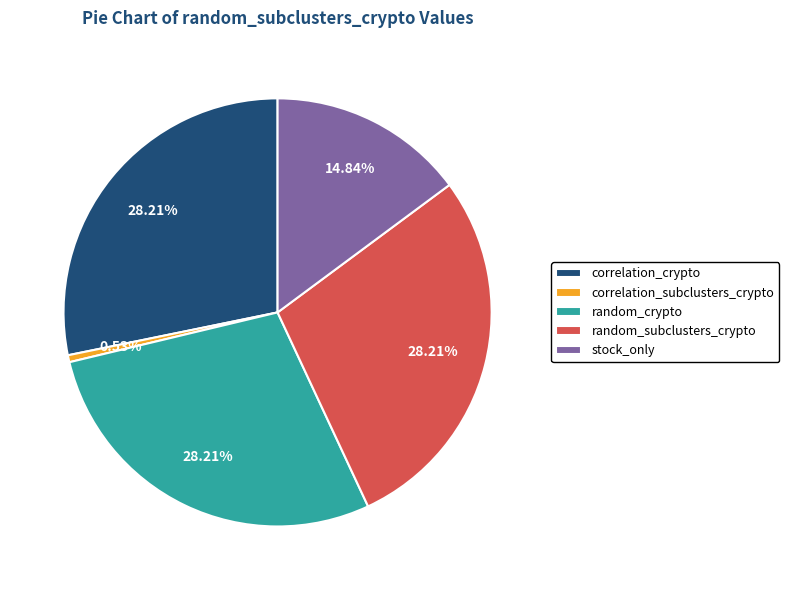

Which has a higher value, stock_only or random_crypto?

random_crypto